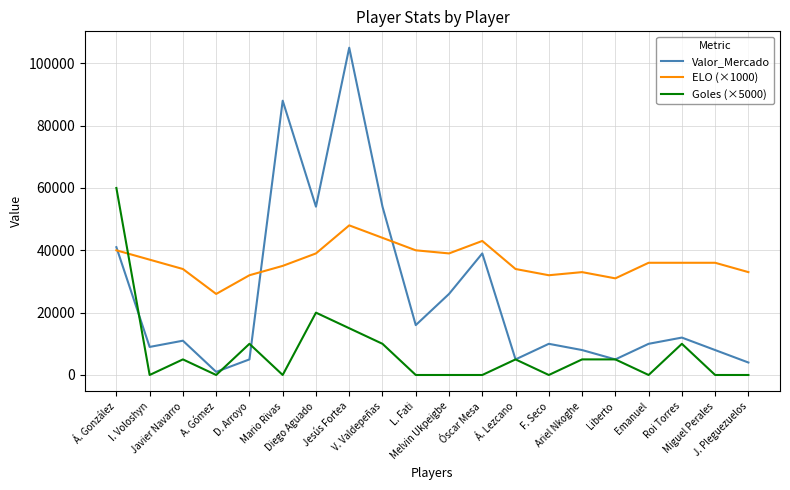

What is the total value across all series at Miguel Perales?

44000